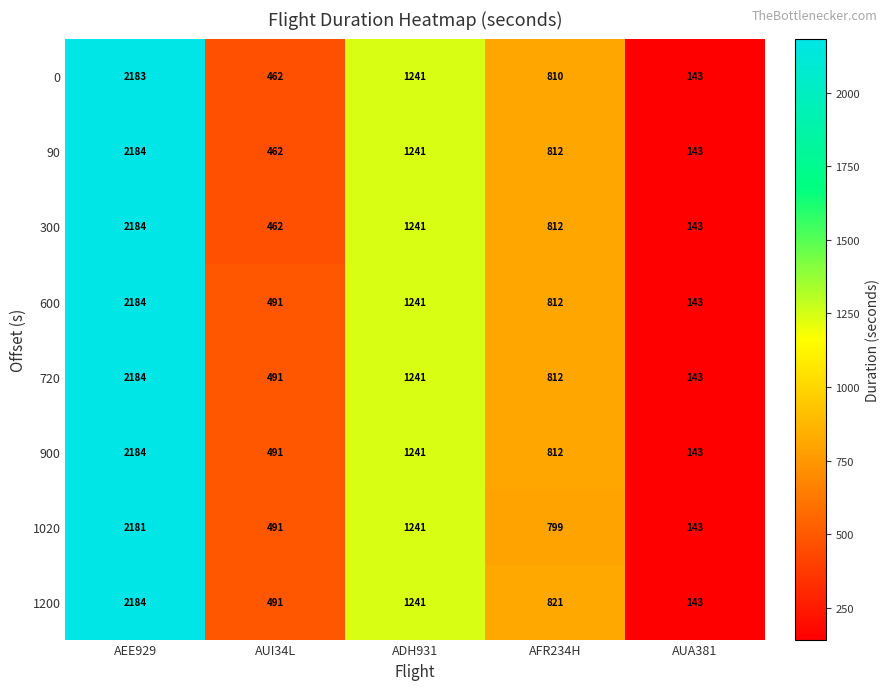

Is it true that 90 equals 2184 at AEE929?

True